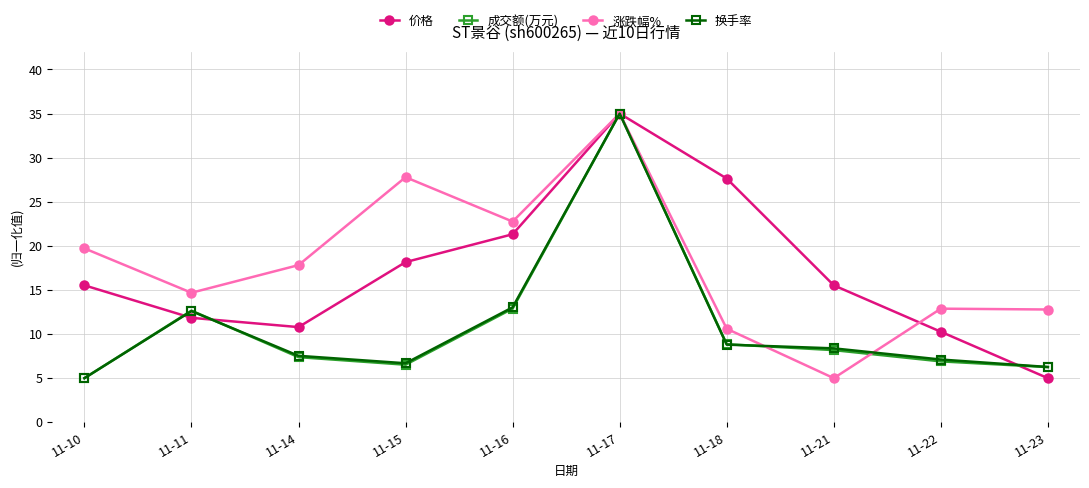

In 换手率, how many points are lower than both neighbors (excluding endpoints)?

1